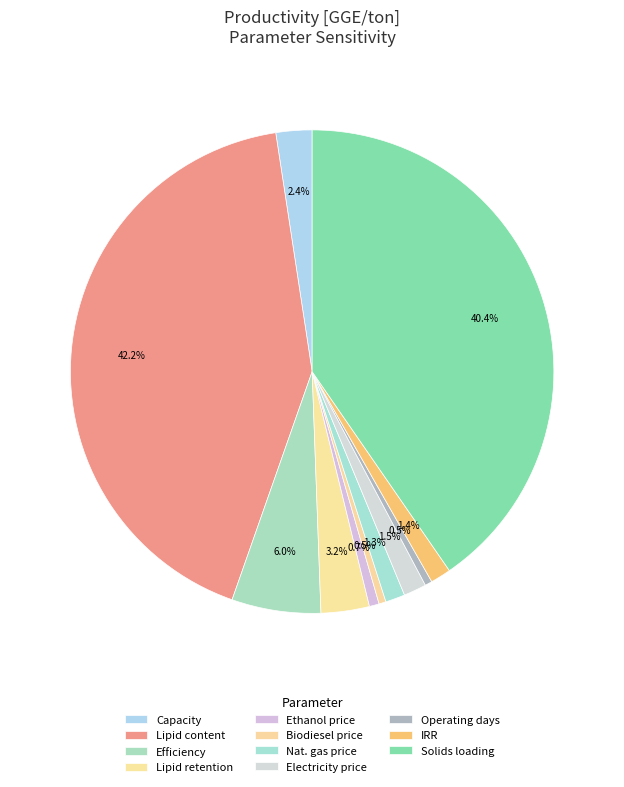

To the nearest percent, what is the average slice percentage?

9%